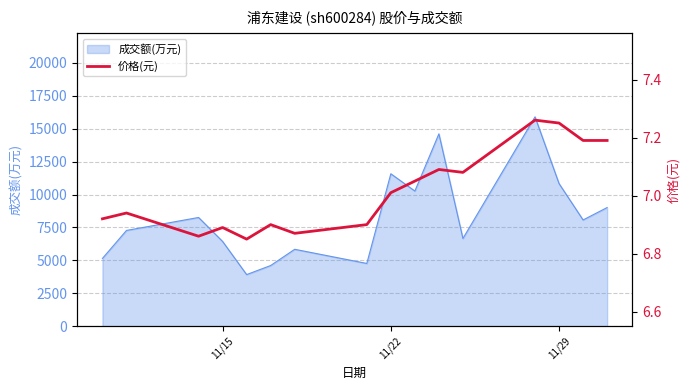

What is the minimum value for 成交额(万元)?

3918